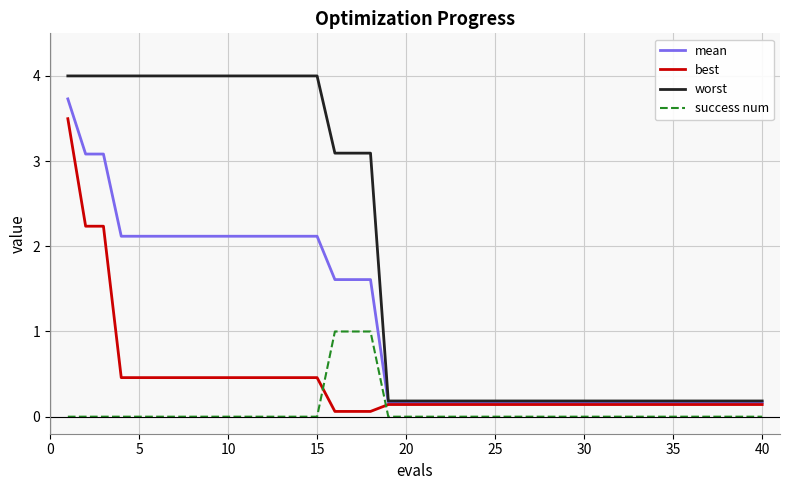

What is the lowest value of the best series?

0.1